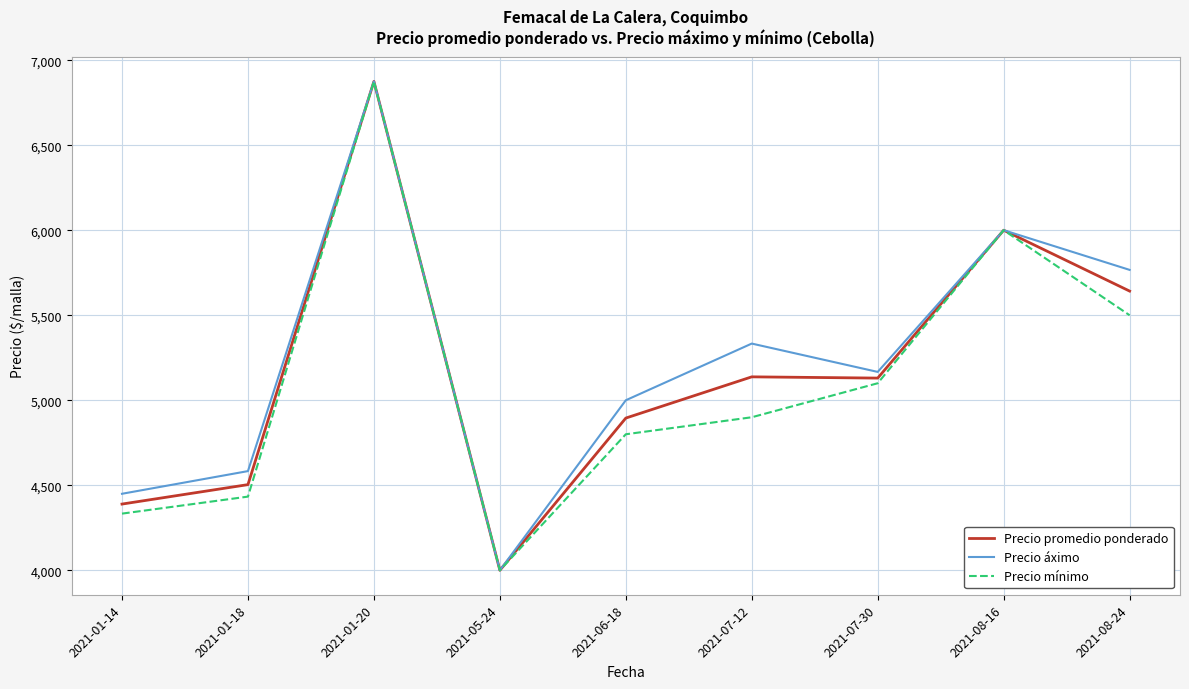

How many series are shown in this chart?

3